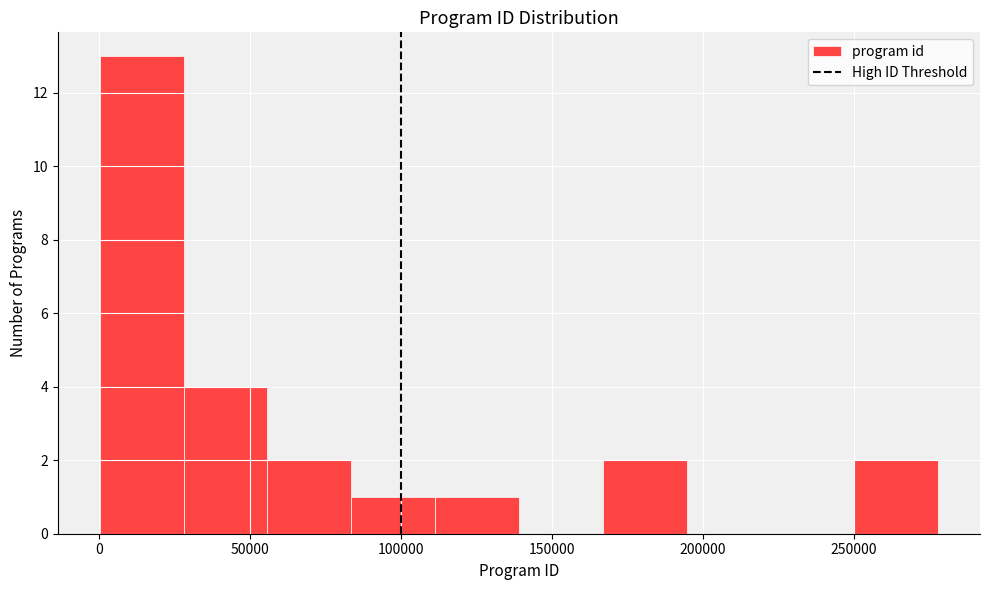

Over which range of the x-axis is the bar tallest?

0 to 30000